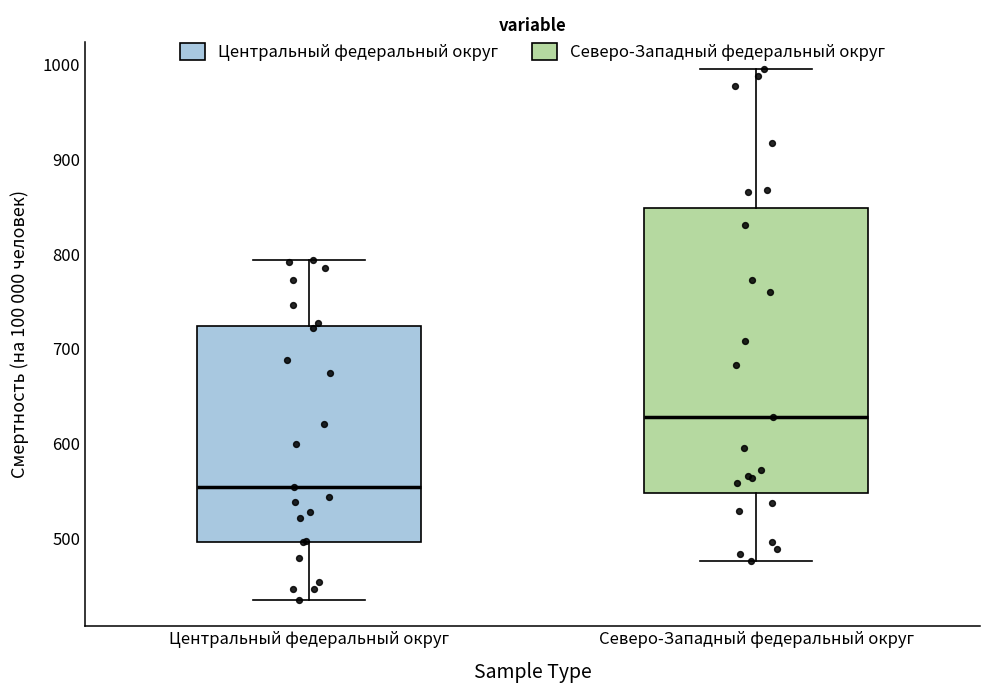

Comparing the boxes themselves (not the whiskers), which one is the tallest?

Северо-Западный федеральный округ